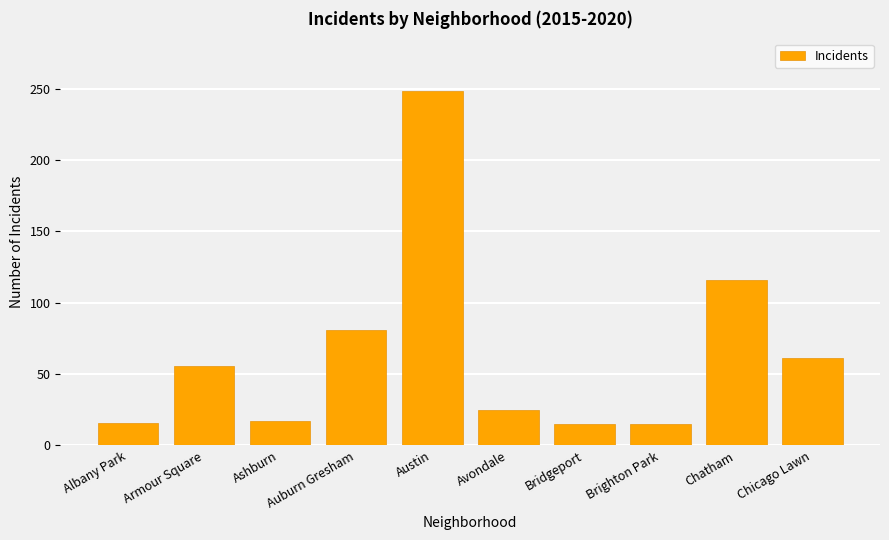

What is the average value?

65